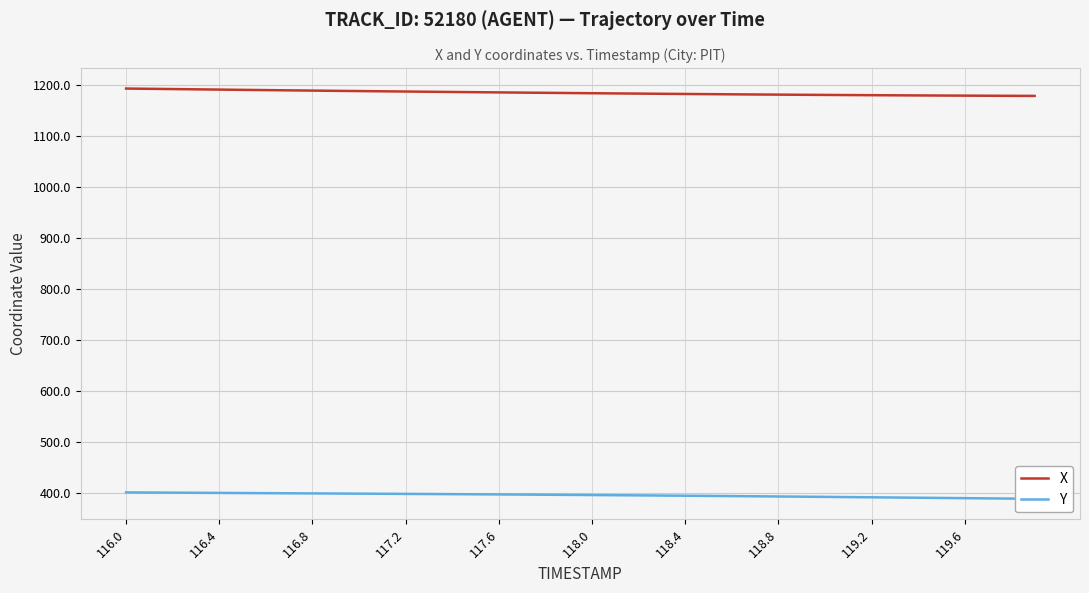

List the series in order of their overall mean, lowest first.

Y, X